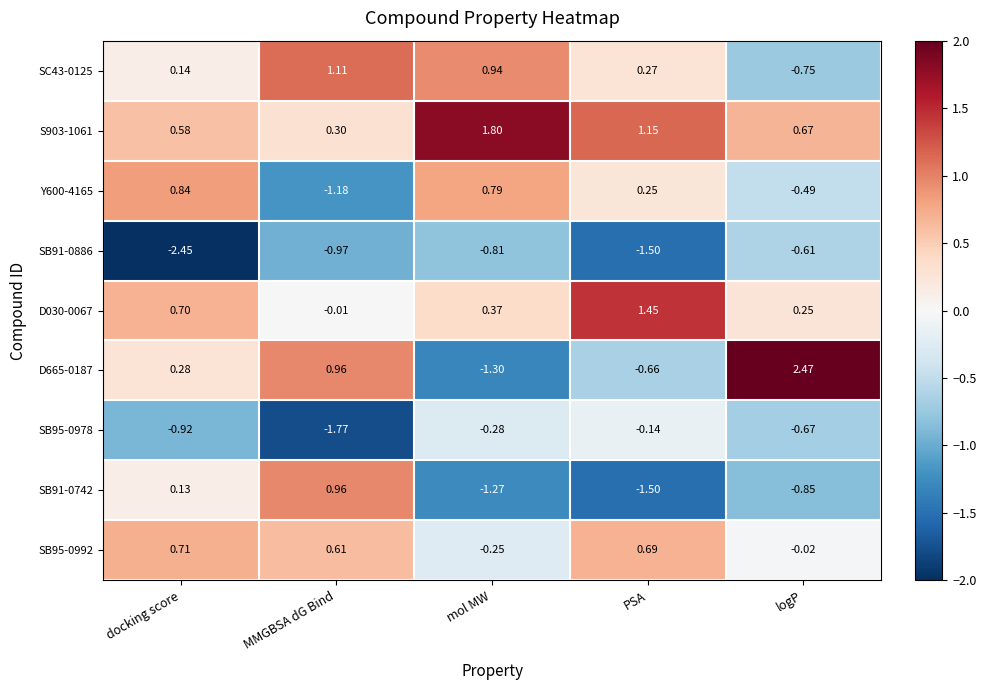

Rank the categories by D665-0187 value from highest to lowest.

logP, MMGBSA dG Bind, docking score, PSA, mol MW